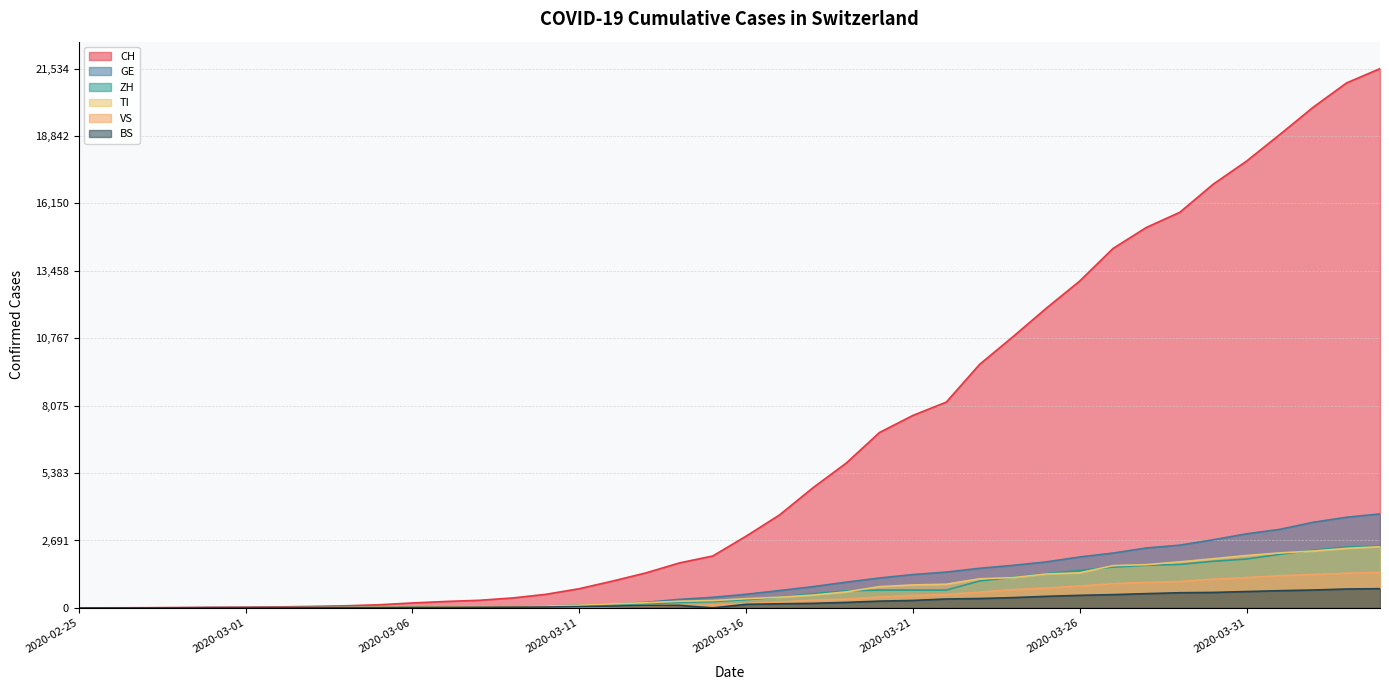

Which series has the largest total across all categories?

CH